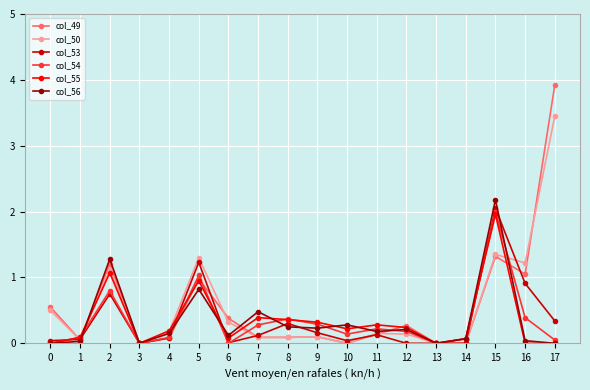

Which series has the widest spread of values?

col_49